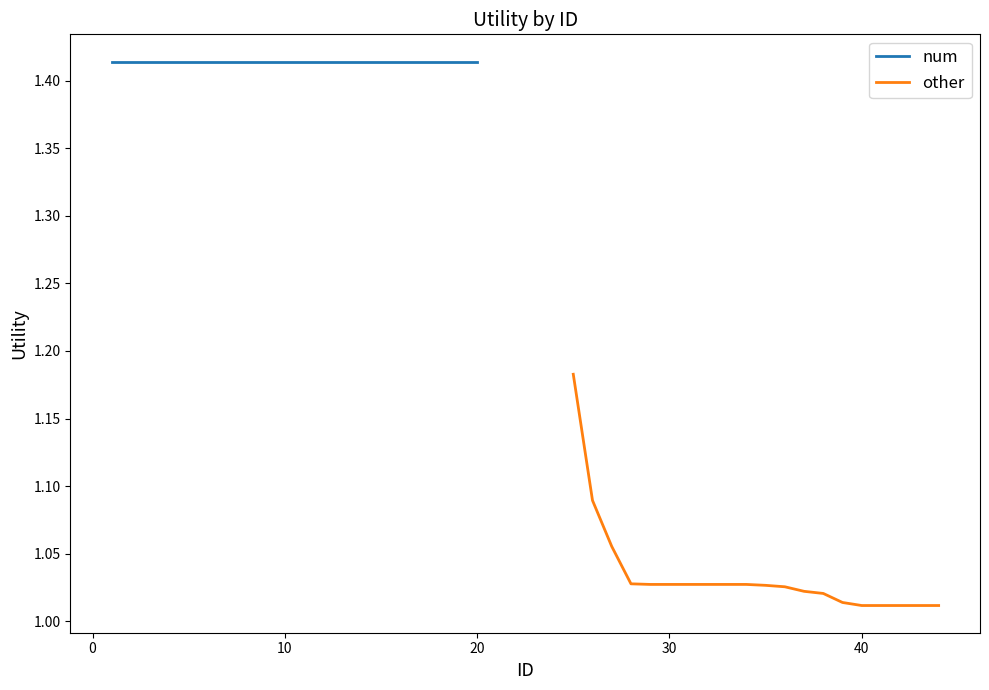

Count the number of data series in this chart.

2